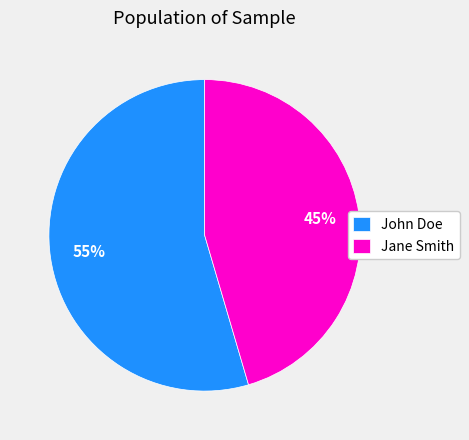

Count the number of slices in the pie.

2